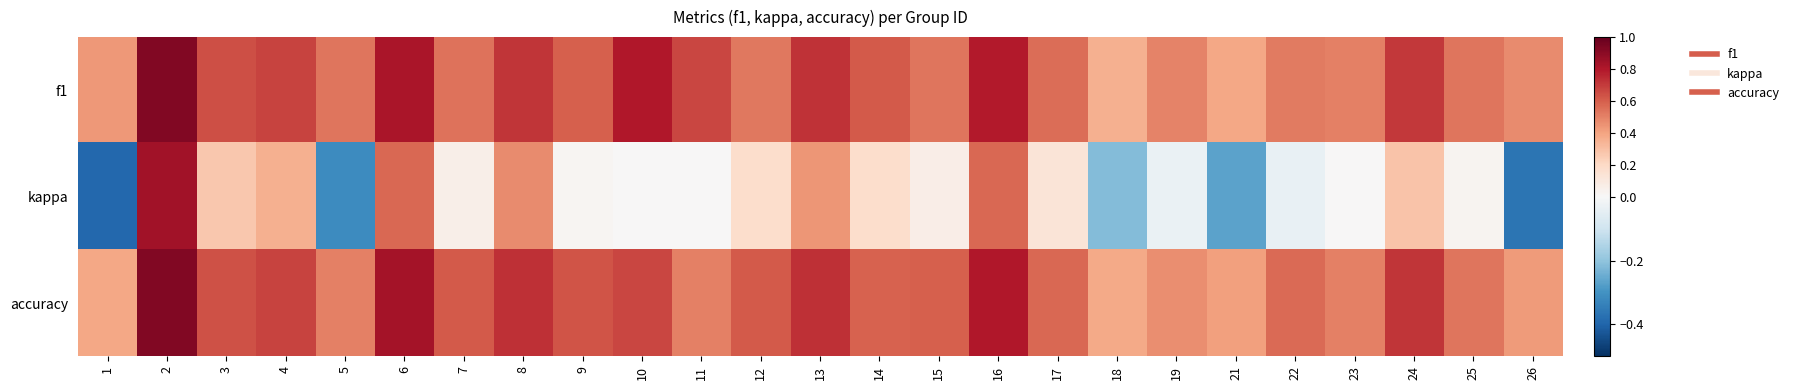

Which series changed the most between 4 and 8?

kappa